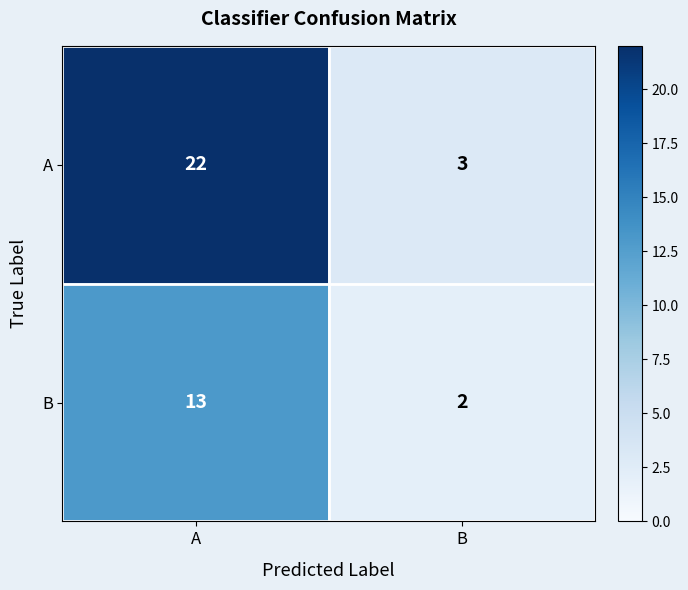

Reading left to right, extract all data points from this chart.

A: 22	3
B: 13	2